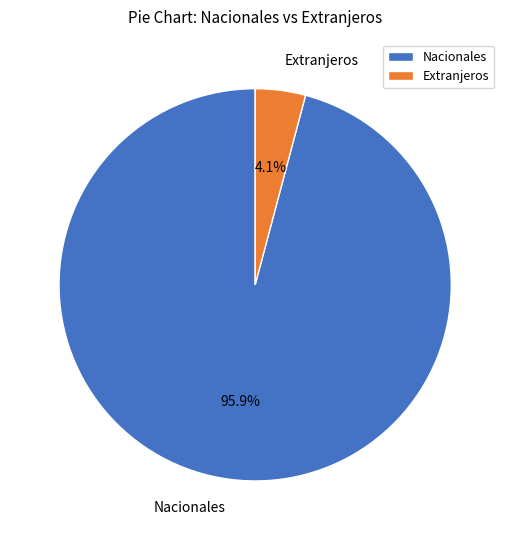

Rank the categories by value from lowest to highest.

Extranjeros, Nacionales